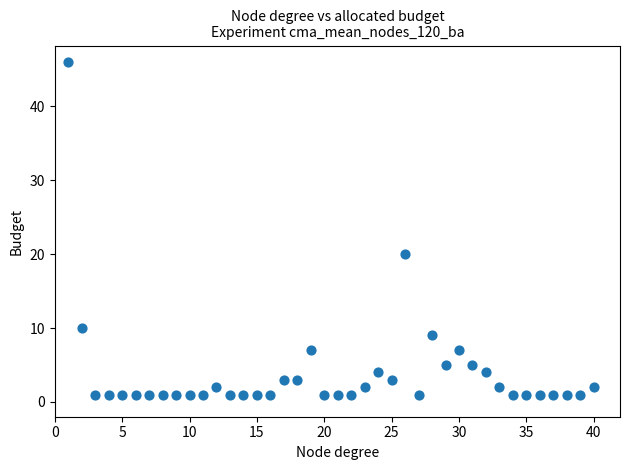

What is the range of Y values (max minus min)?

45